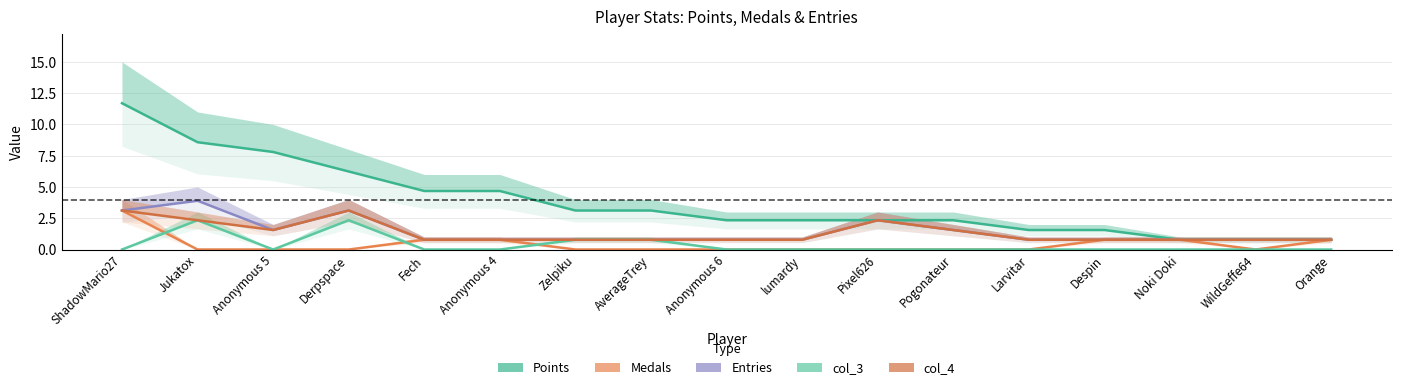

What are all the series names shown in the legend?

Points, Medals, Entries, col_3, col_4